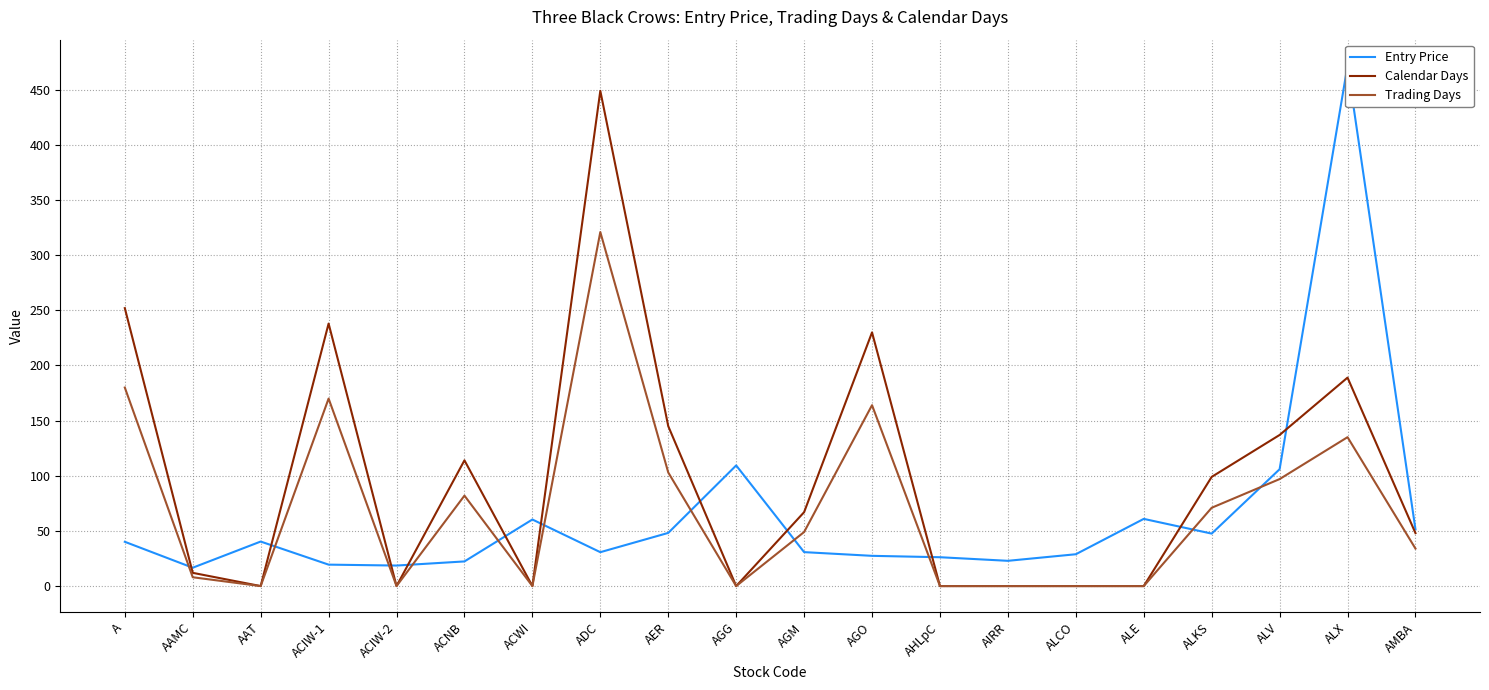

What is the greatest value displayed?

471.8